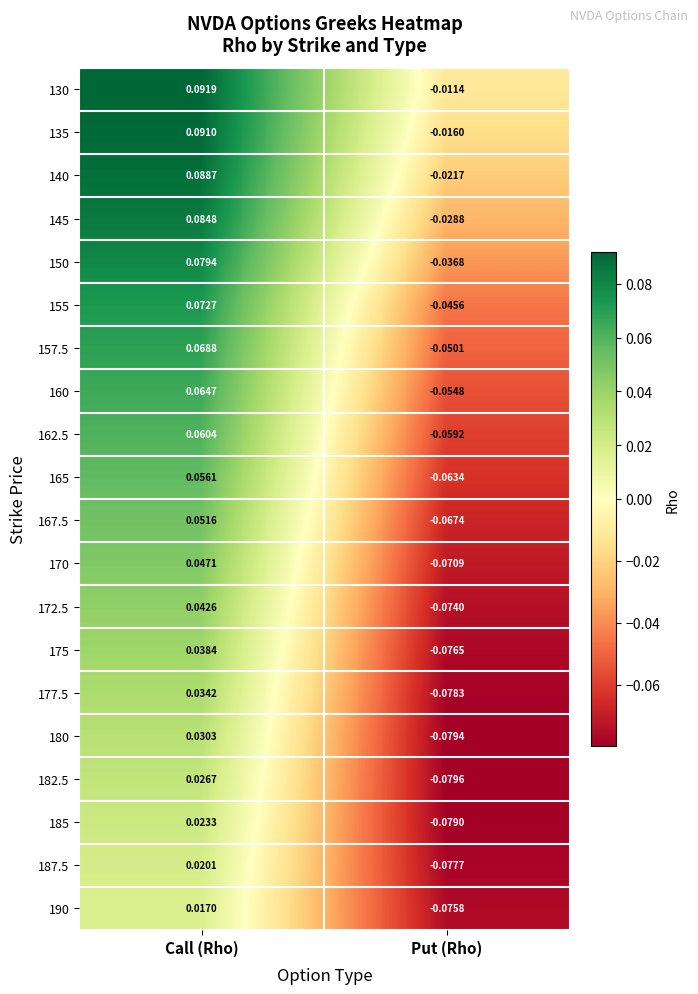

How many categories are shown in the chart?

2